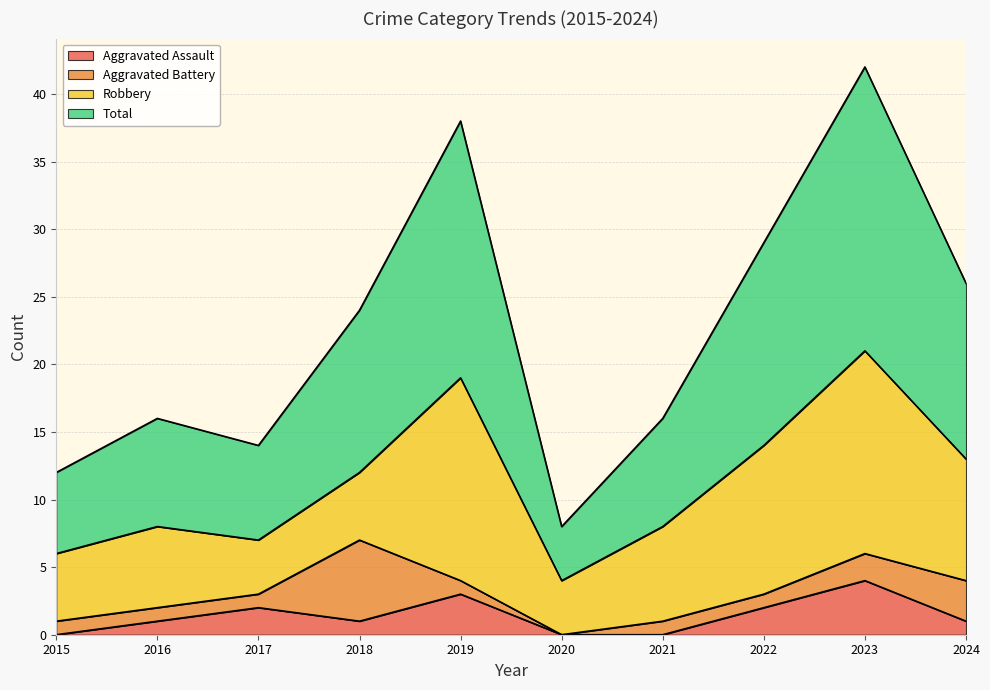

How many lines are shown in the chart?

4